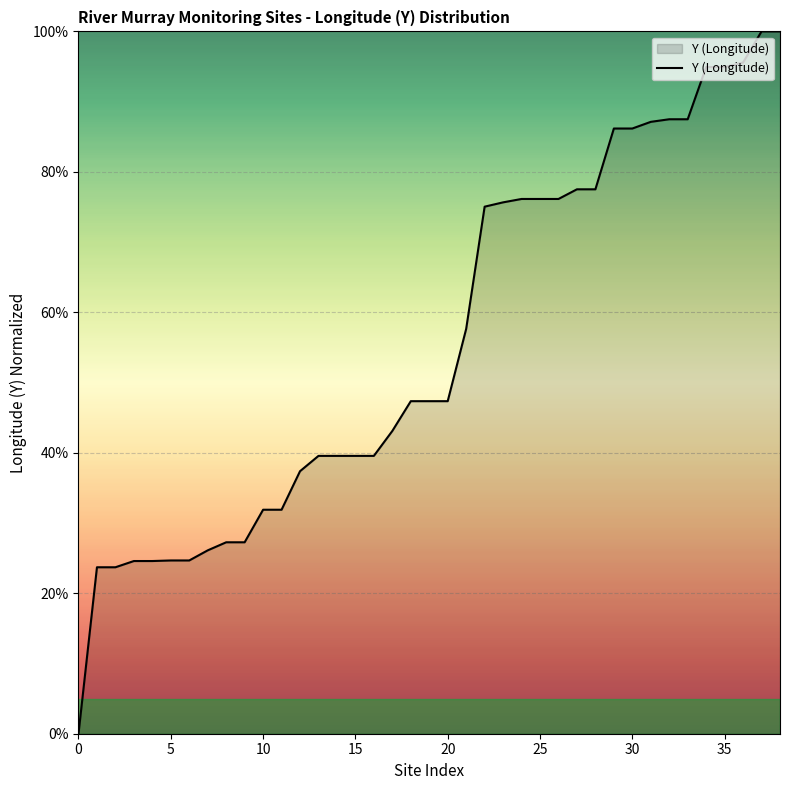

What is the difference between the maximum and minimum values?

100.0